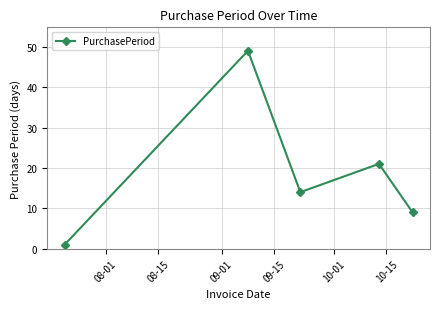

What is the value of the 4th point from the left?

21